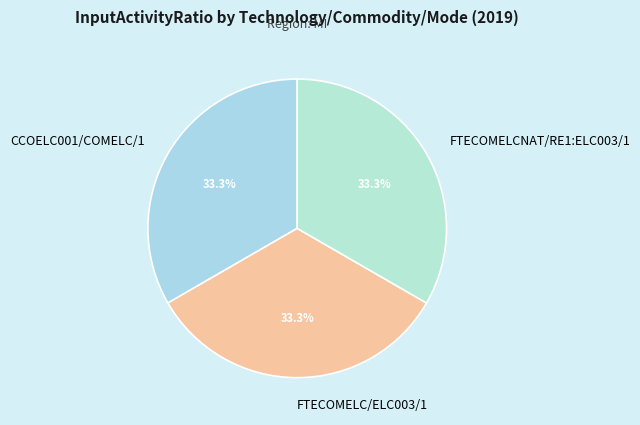

Is FTECOMELC/ELC003/1 the majority of the pie?

No